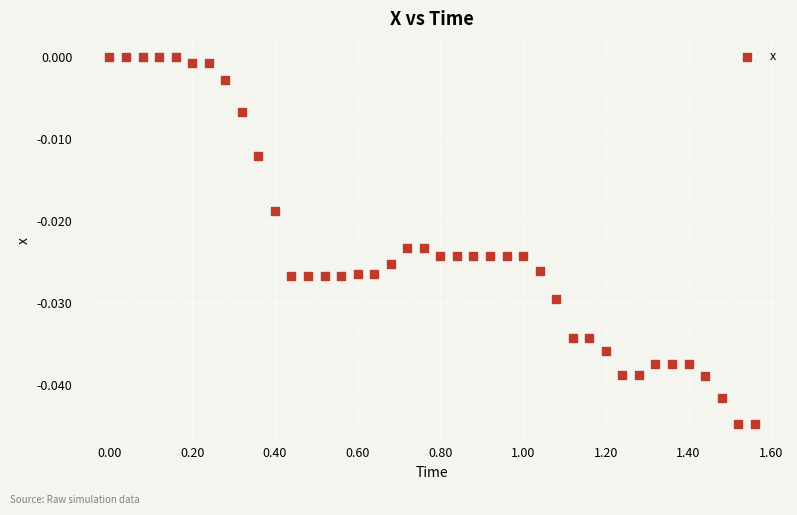

What is the range of X values (max minus min)?

1.6